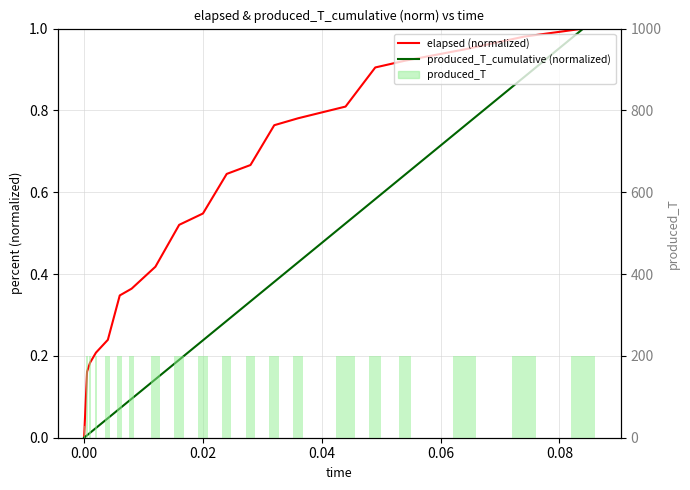

What is the difference between the maximum and minimum values in the elapsed (normalized) series?

1.0